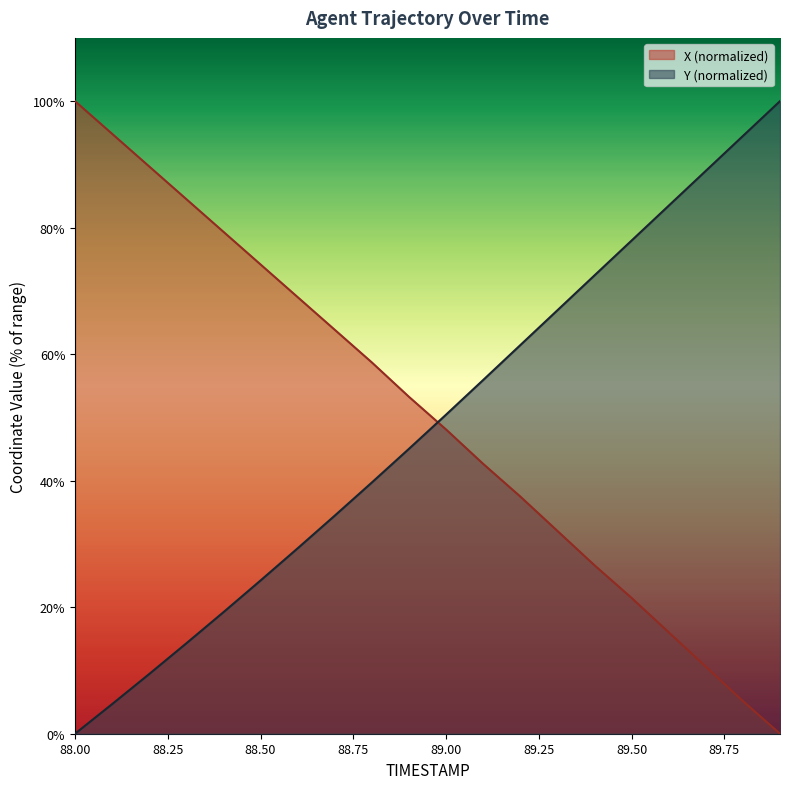

What is the value of the Y point at the 12th from the left?

55.9